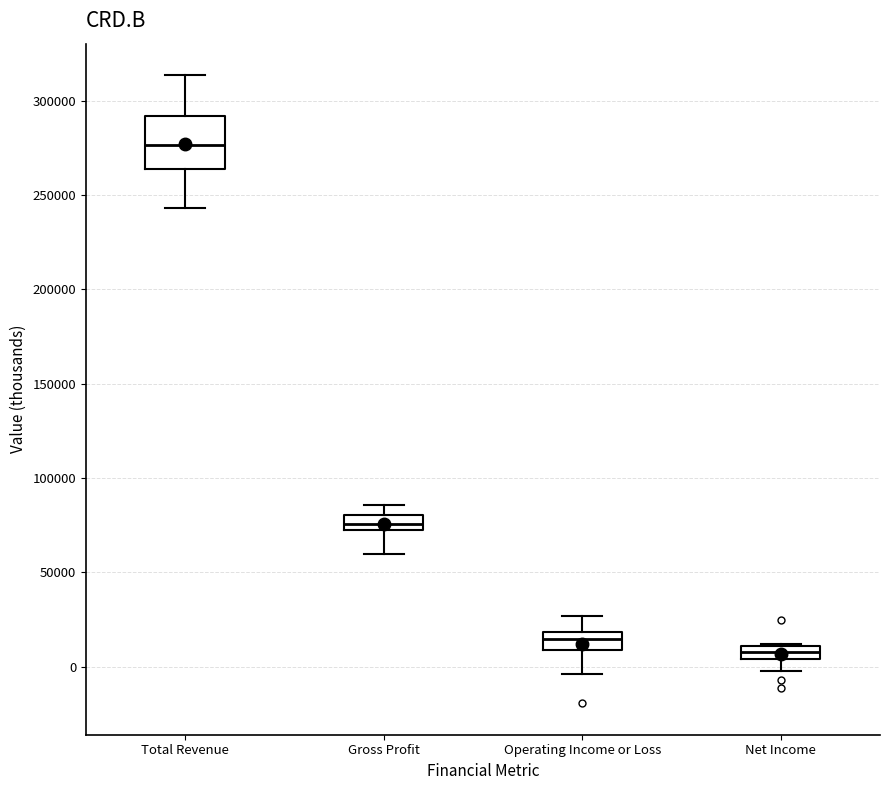

Which box has the highest median line?

Total Revenue